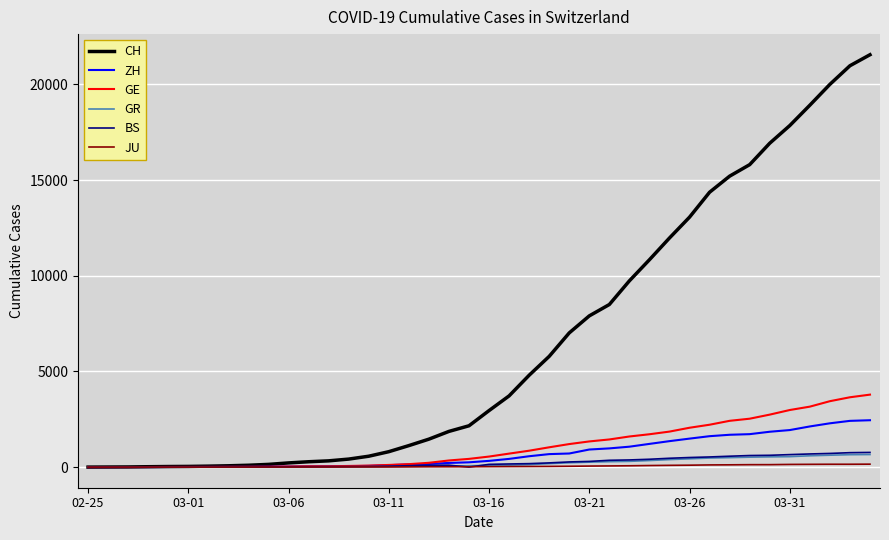

Which series has the widest spread of values?

CH